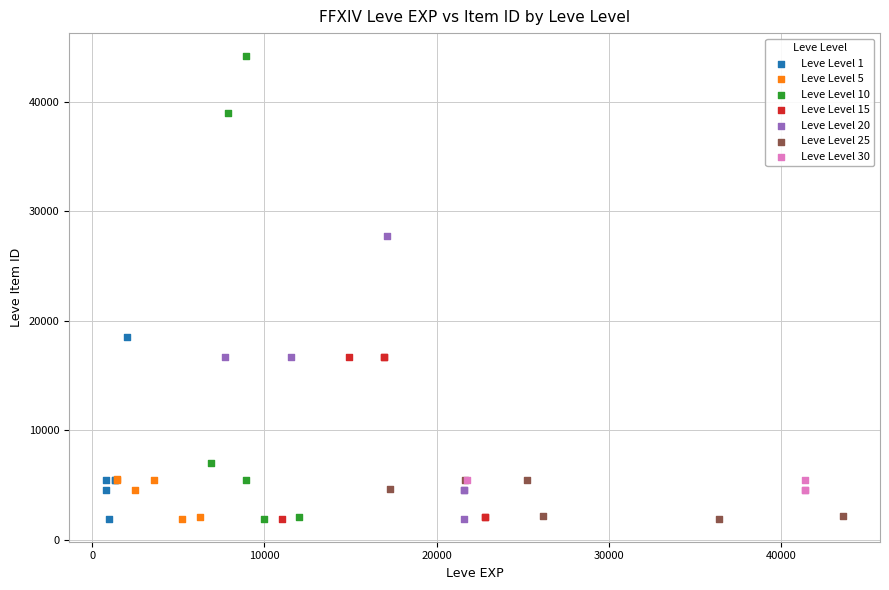

Which series has the largest Y range (max minus min)?

Leve Level 10